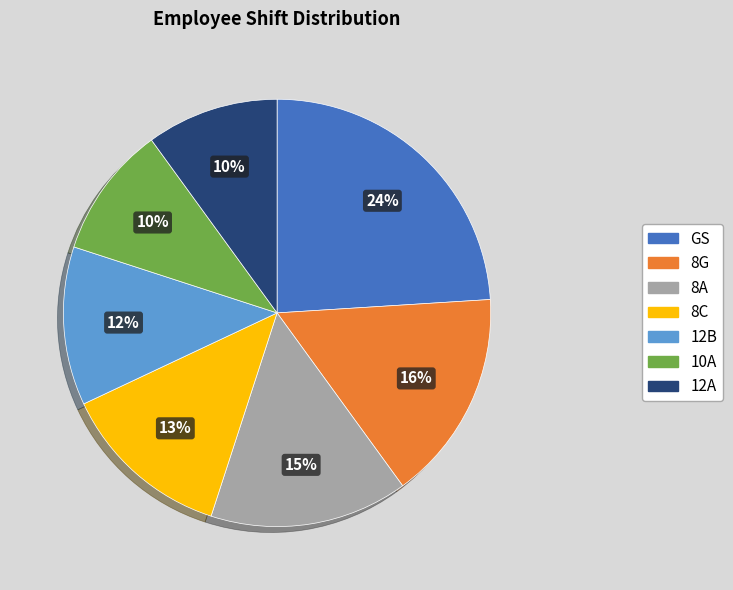

To the nearest percent, what is the difference between the largest and smallest slice percentages?

14%